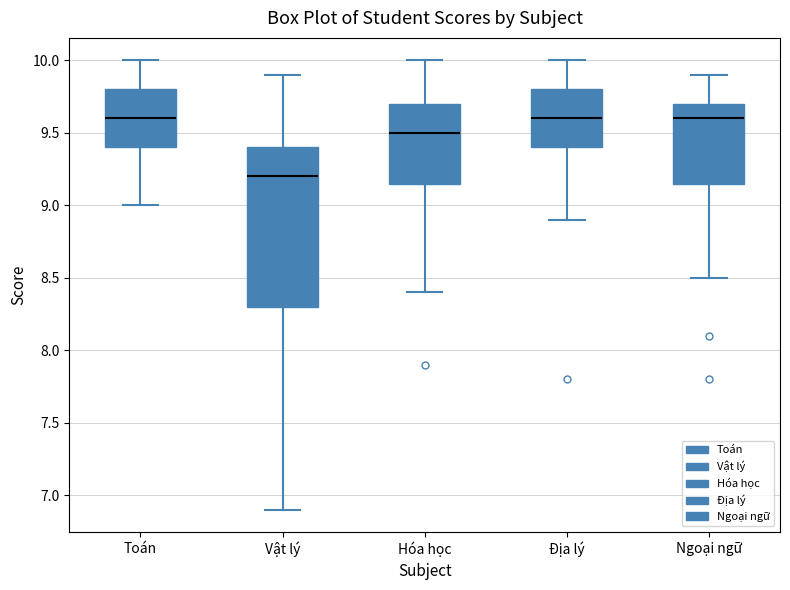

Where does the upper whisker of the box for Hóa học end on the y-axis? The values are not printed on the chart, so give them approximately, as read against the axis.

10.00